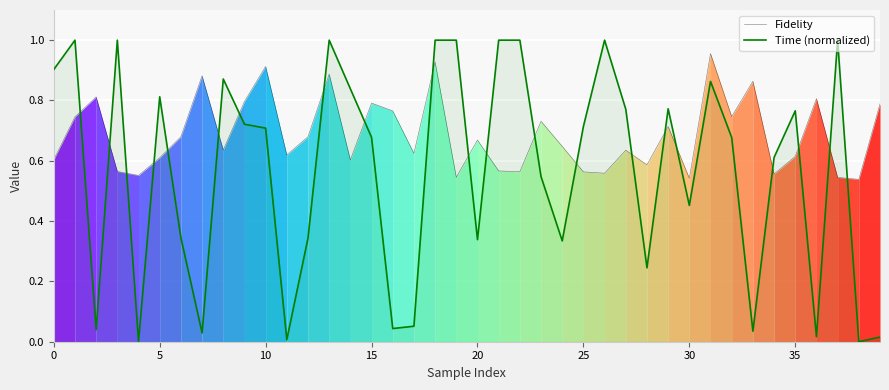

Which series ends up on top after the final intersection of Fidelity and Time (normalized)?

Fidelity